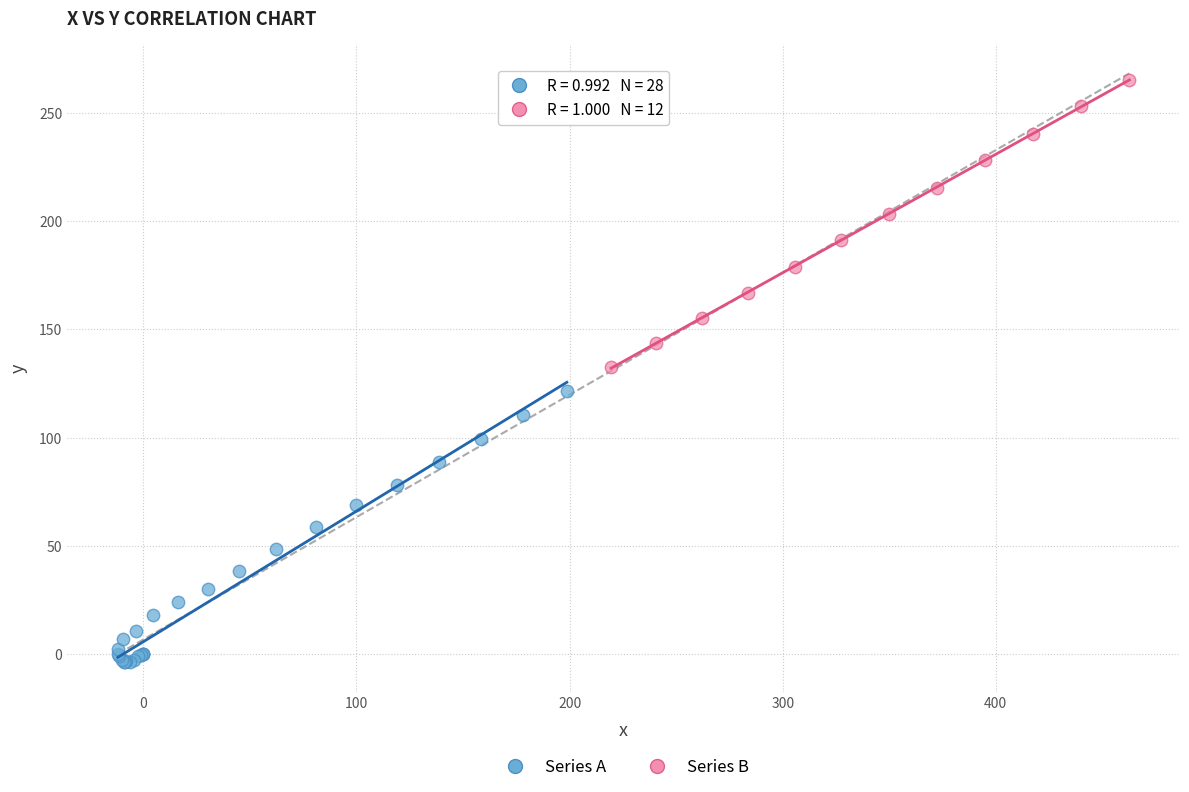

Which series contains the highest Y value?

Series B